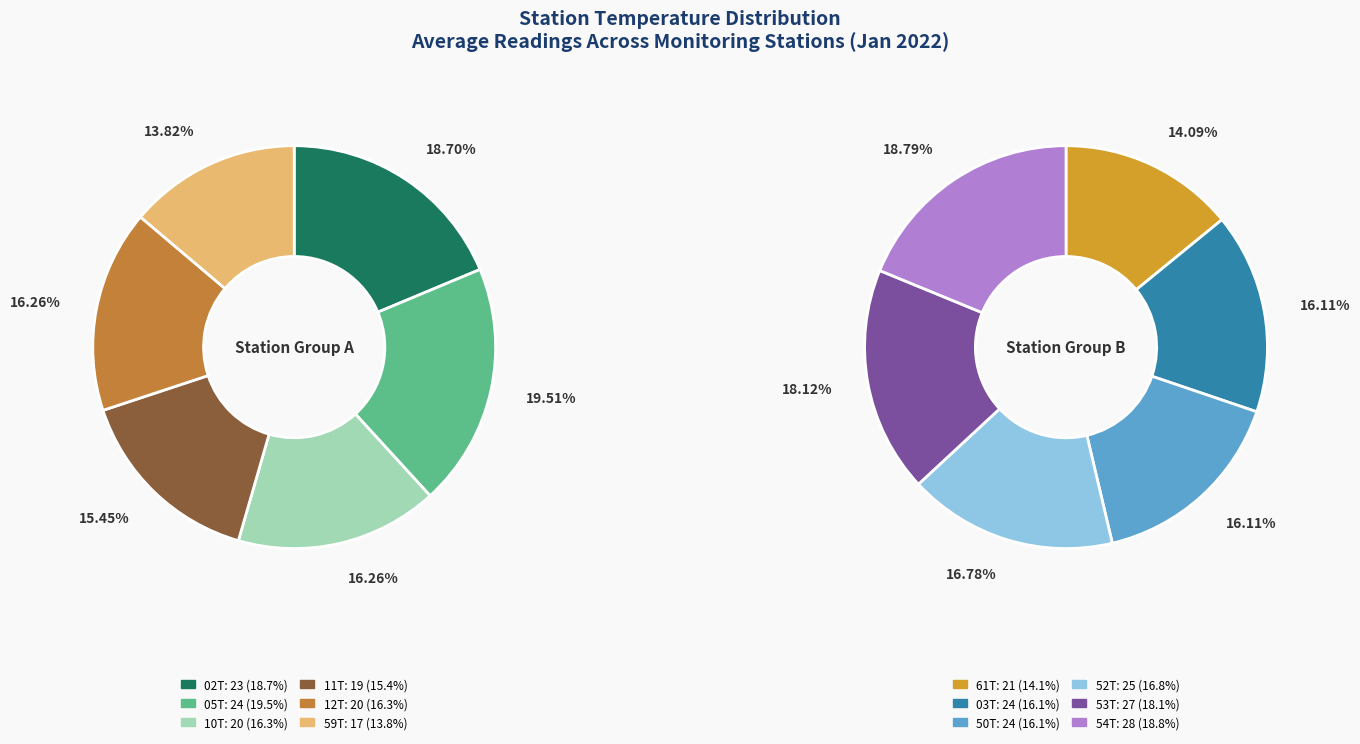

Which has a higher value, 12T or 02T?

02T